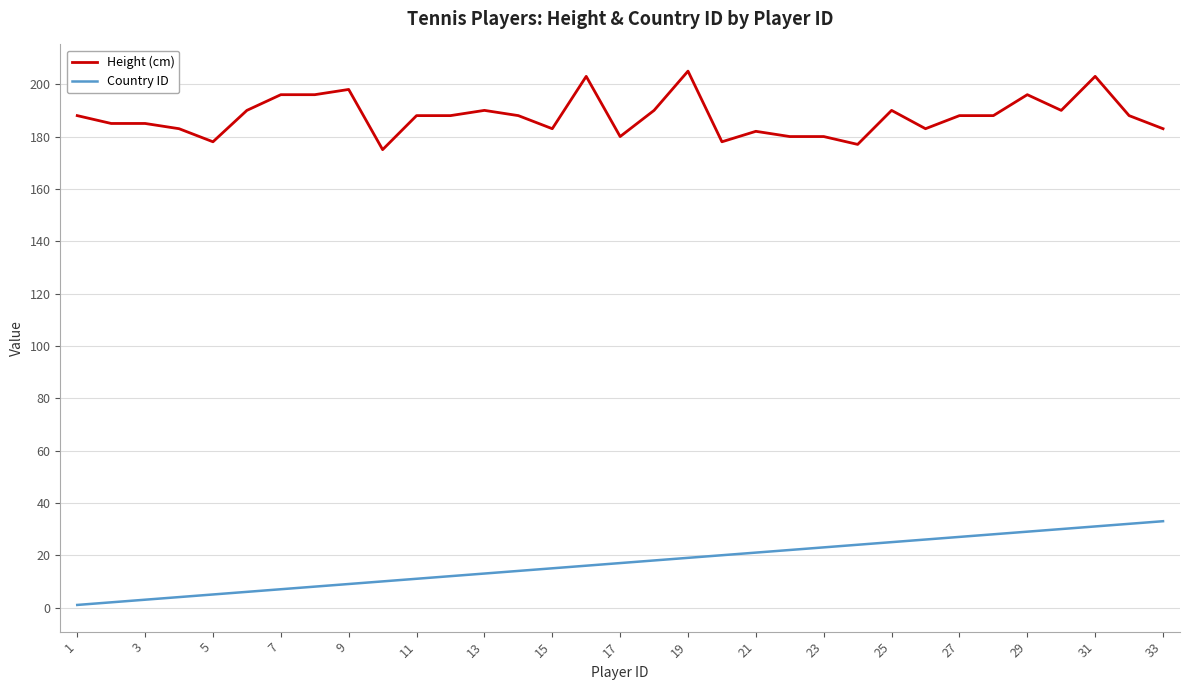

Which series has the largest total across all categories?

Height (cm)